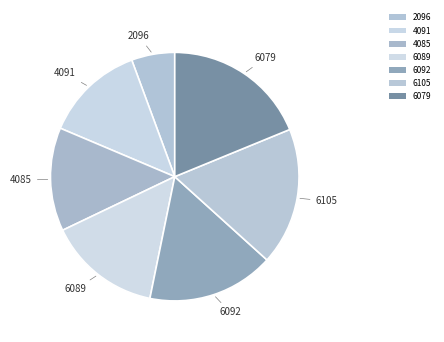

True or false: 4085 accounts for 21% of the total.

False